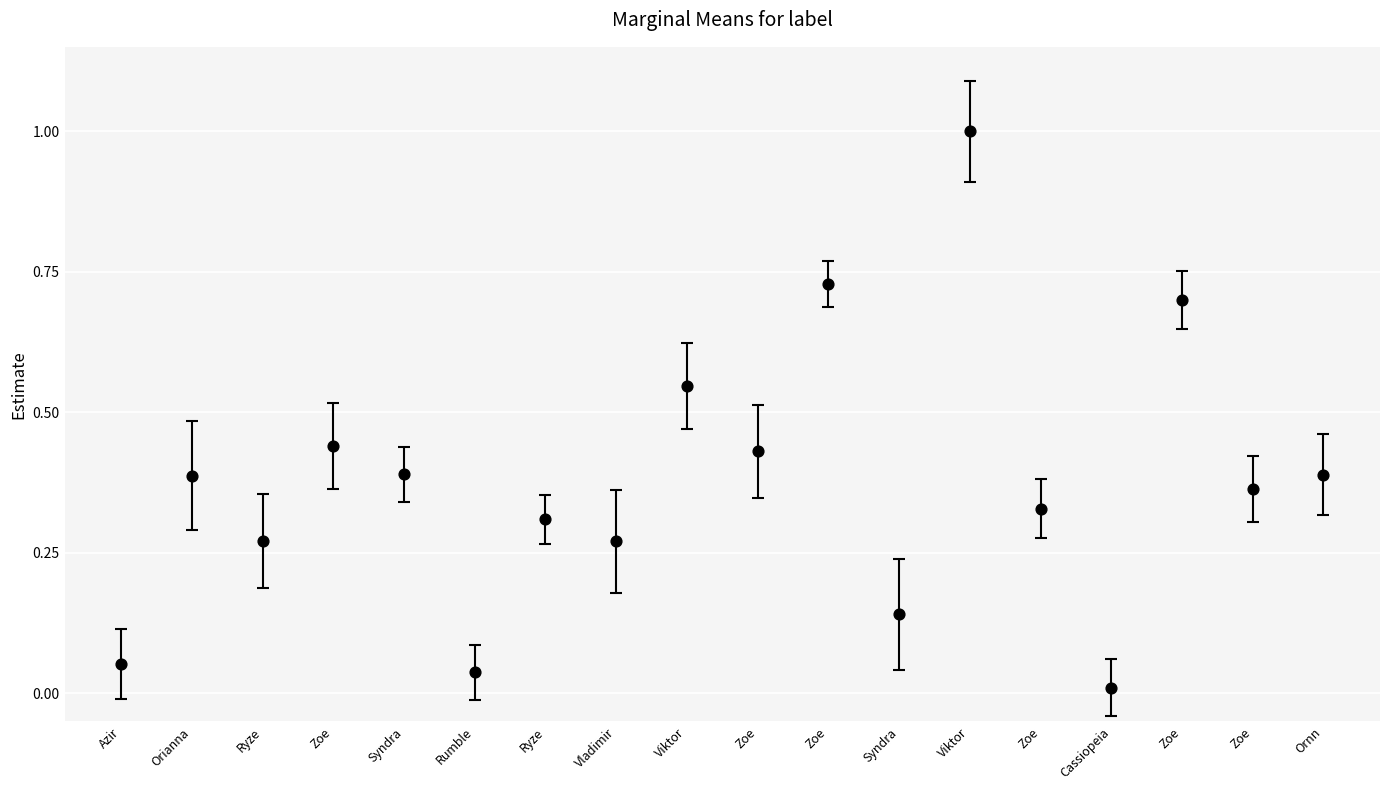

What is the range of Y values (max minus min)?

1.0